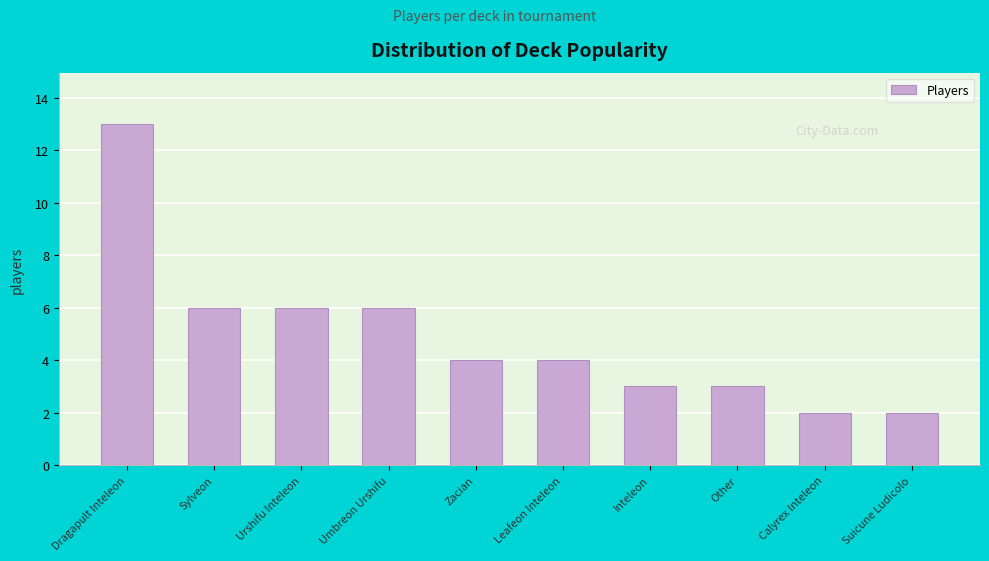

What is the difference between the values at Calyrex Inteleon and Leafeon Inteleon?

2